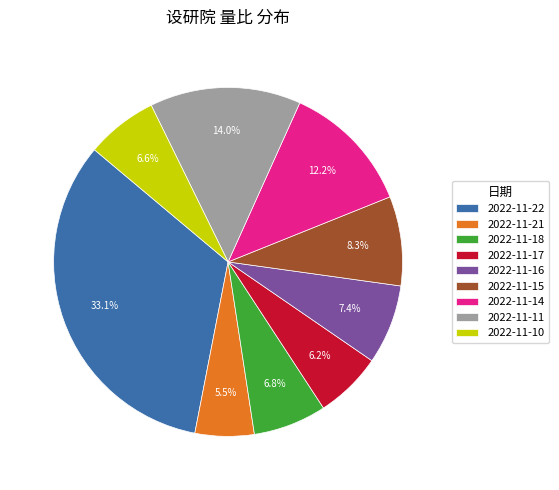

To the nearest percent, what is the combined percentage of 2022-11-14 and 2022-11-10?

19%